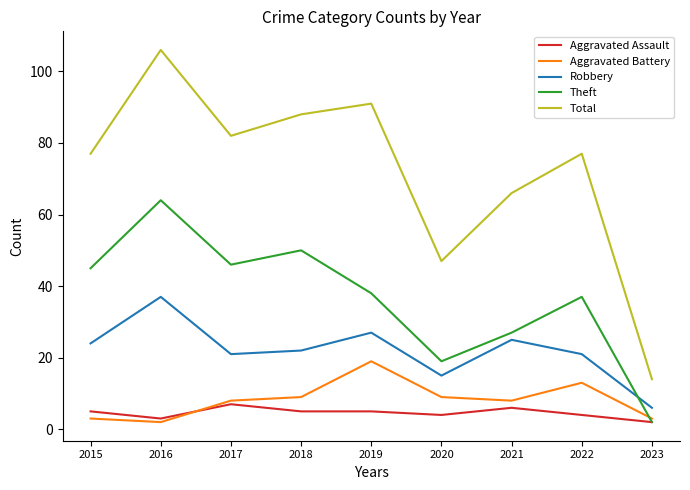

Is this an area chart (filled region under the line)?

No